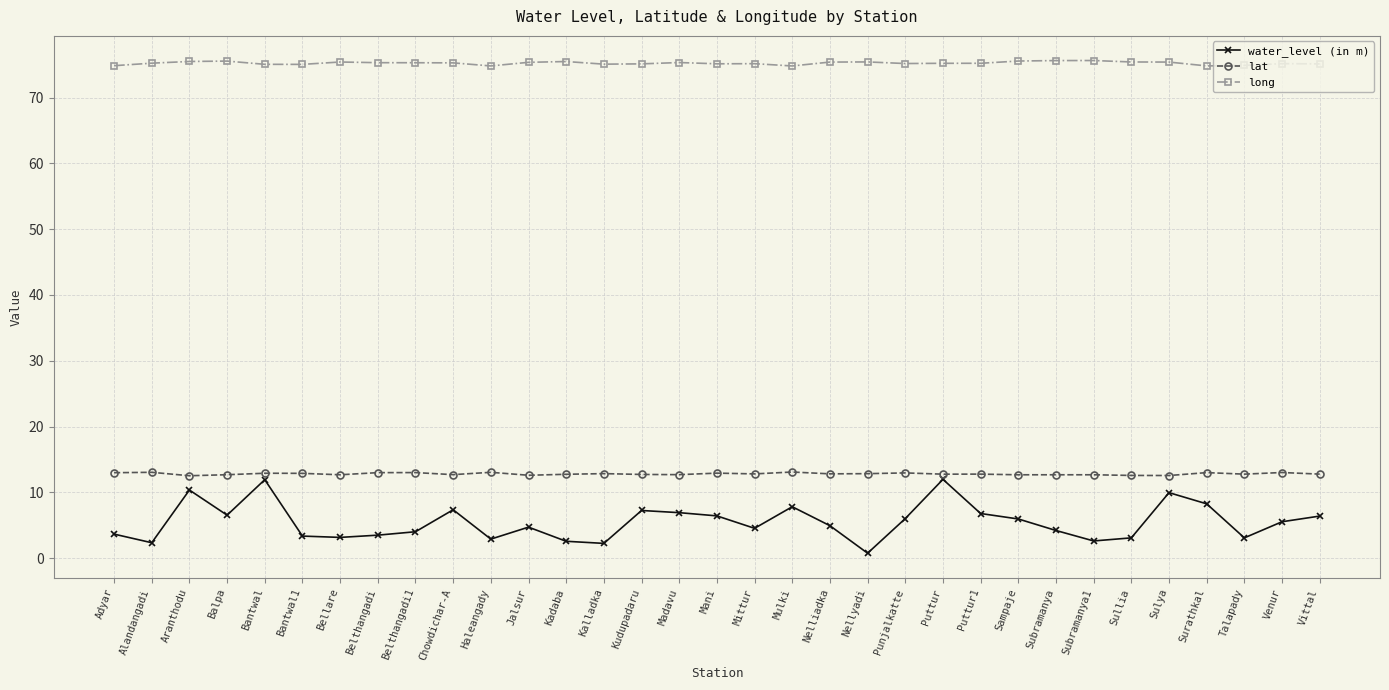

How many data points does each series have?

33